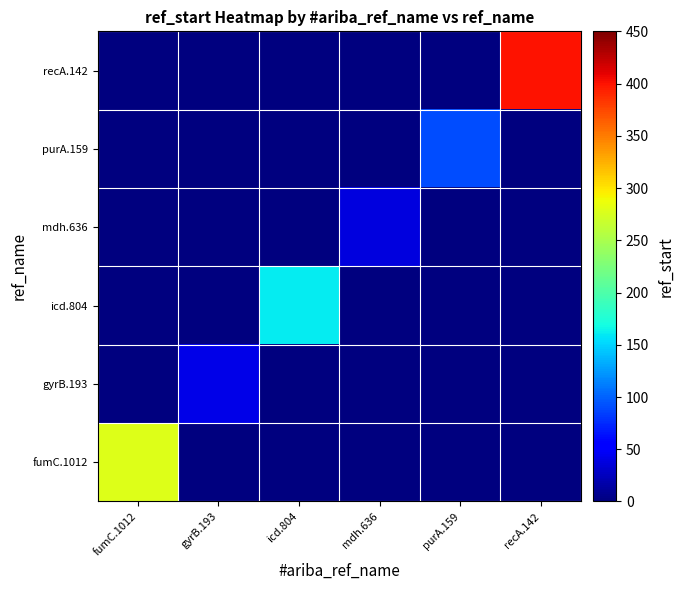

At which category is the sum across all series the highest?

recA.142